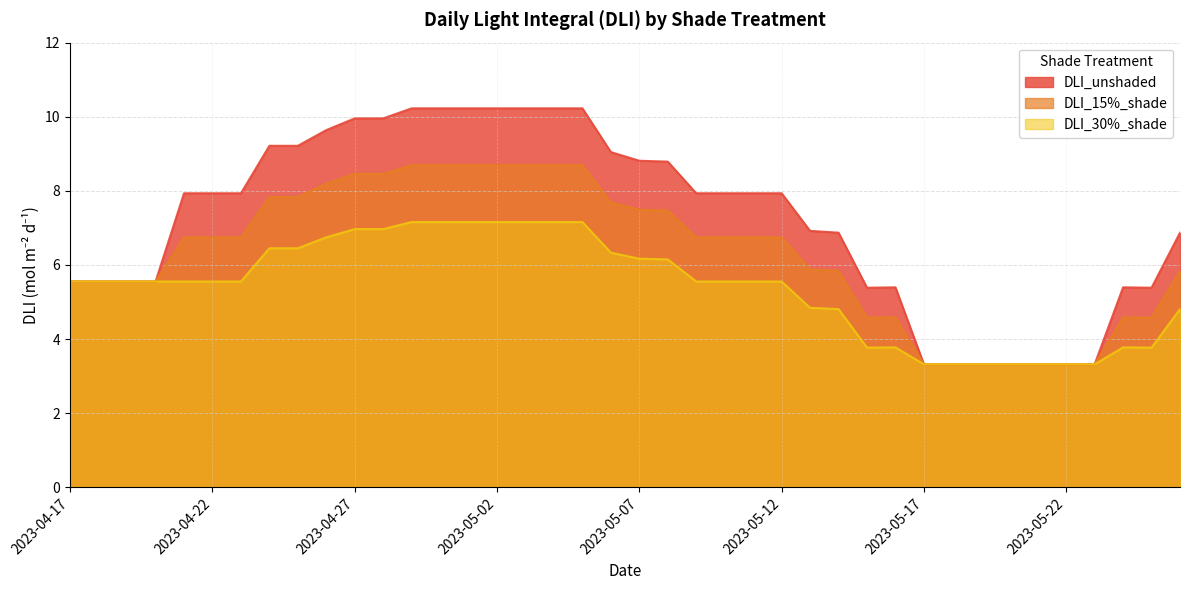

True or false: DLI_15%_shade and DLI_30%_shade intersect in this chart.

False